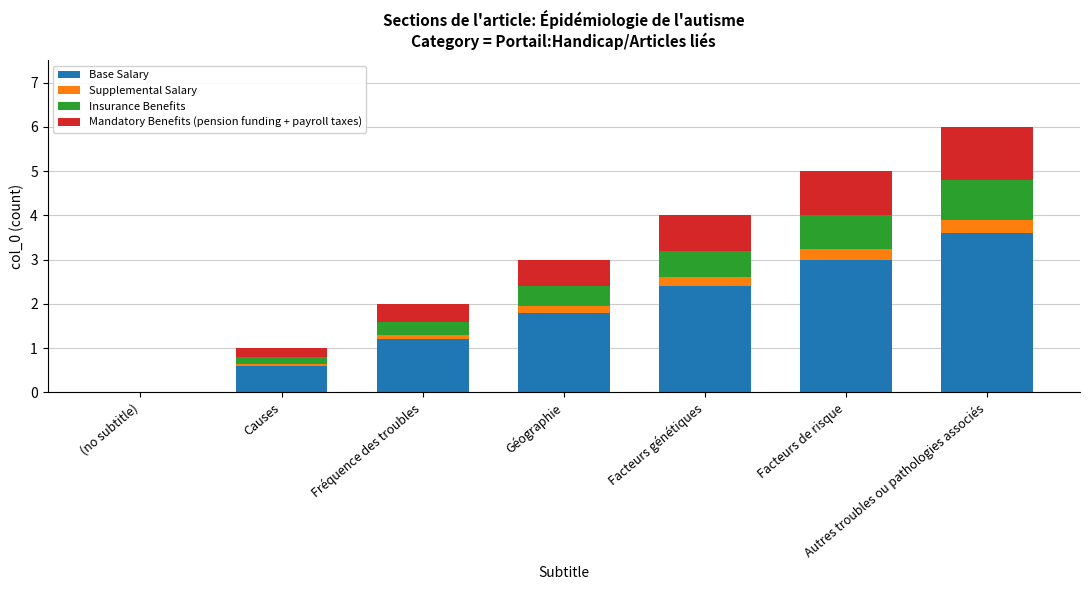

The Base Salary series shows 3.9 at Facteurs génétiques. True or false?

False